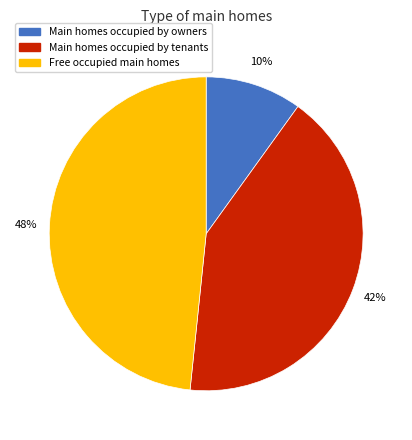

What is the smallest slice in the pie chart?

Main homes occupied by owners